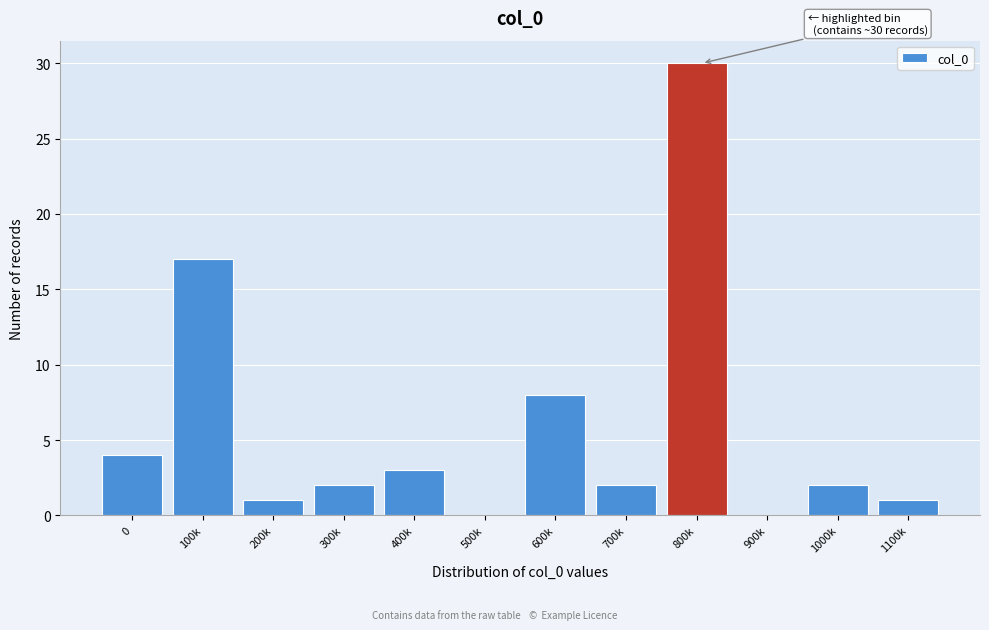

Reading right to left, transcribe all the data shown in this chart.

1100k=1	1000k=2	900k=0	800k=30	700k=2	600k=8	500k=0	400k=3	300k=2	200k=1	100k=17	0=4